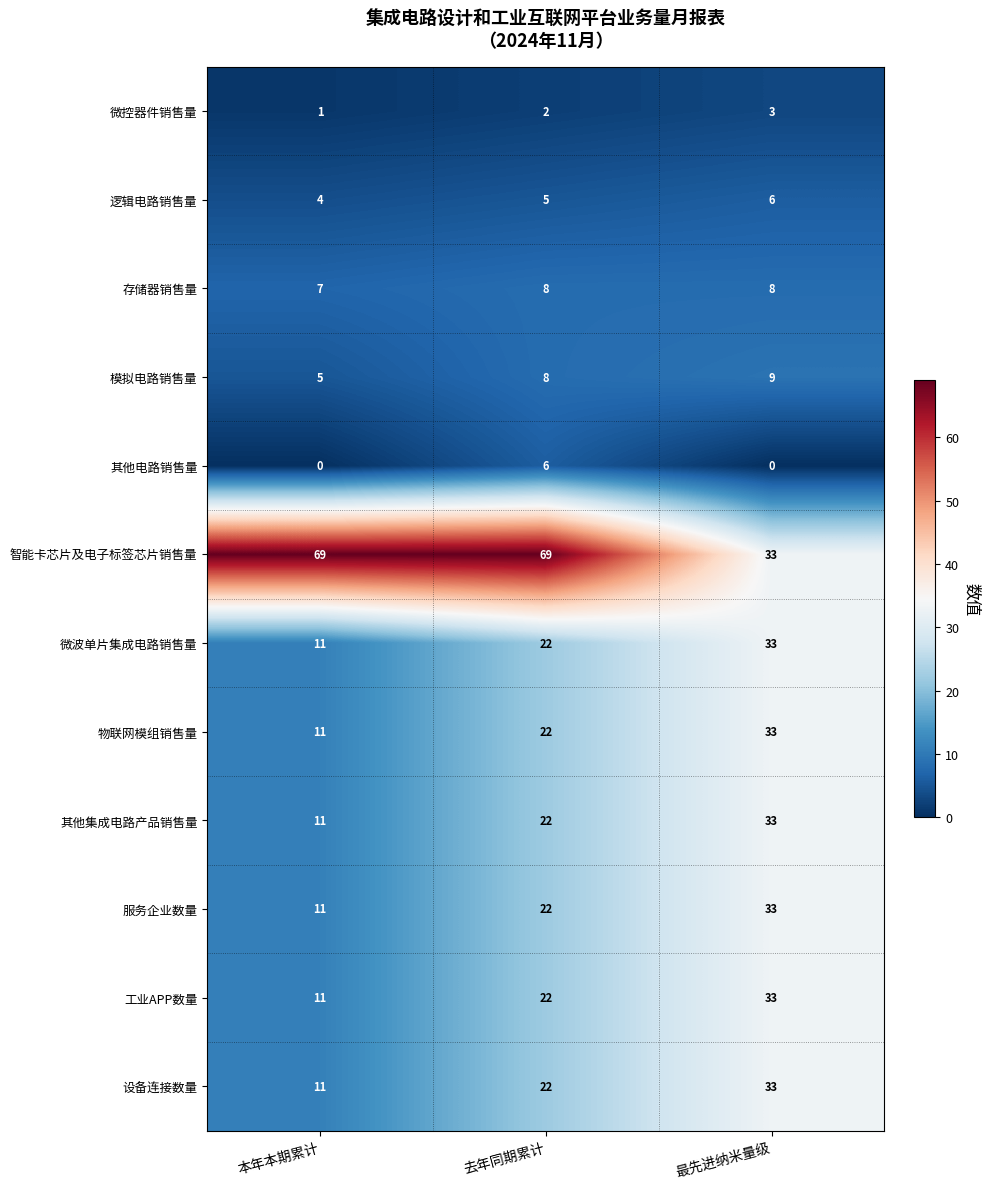

At which category is the sum across all series the highest?

最先进纳米量级